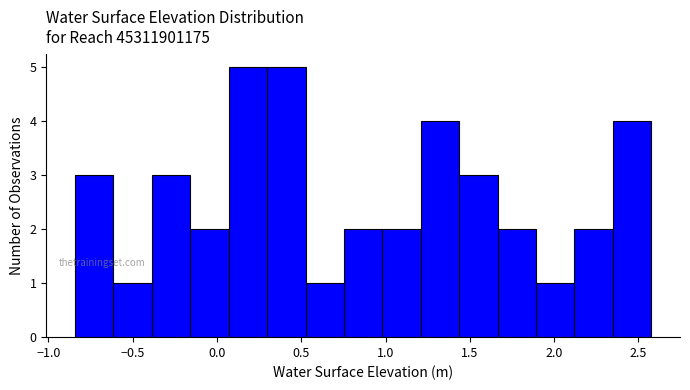

Reading left to right, list every bar in this chart as the range it spans on the x-axis followed by its height. Neither the bar edges nor the heights are printed on the chart, so give them approximately, as read against the axes.

-0.85 to -0.60: 3
-0.60 to -0.40: 1
-0.40 to -0.15: 3
-0.15 to 0.05: 2
0.05 to 0.30: 5
0.30 to 0.55: 5
0.55 to 0.75: 1
0.75 to 1.00: 2
1.00 to 1.20: 2
1.20 to 1.45: 4
1.45 to 1.65: 3
1.65 to 1.90: 2
1.90 to 2.10: 1
2.10 to 2.35: 2
2.35 to 2.60: 4